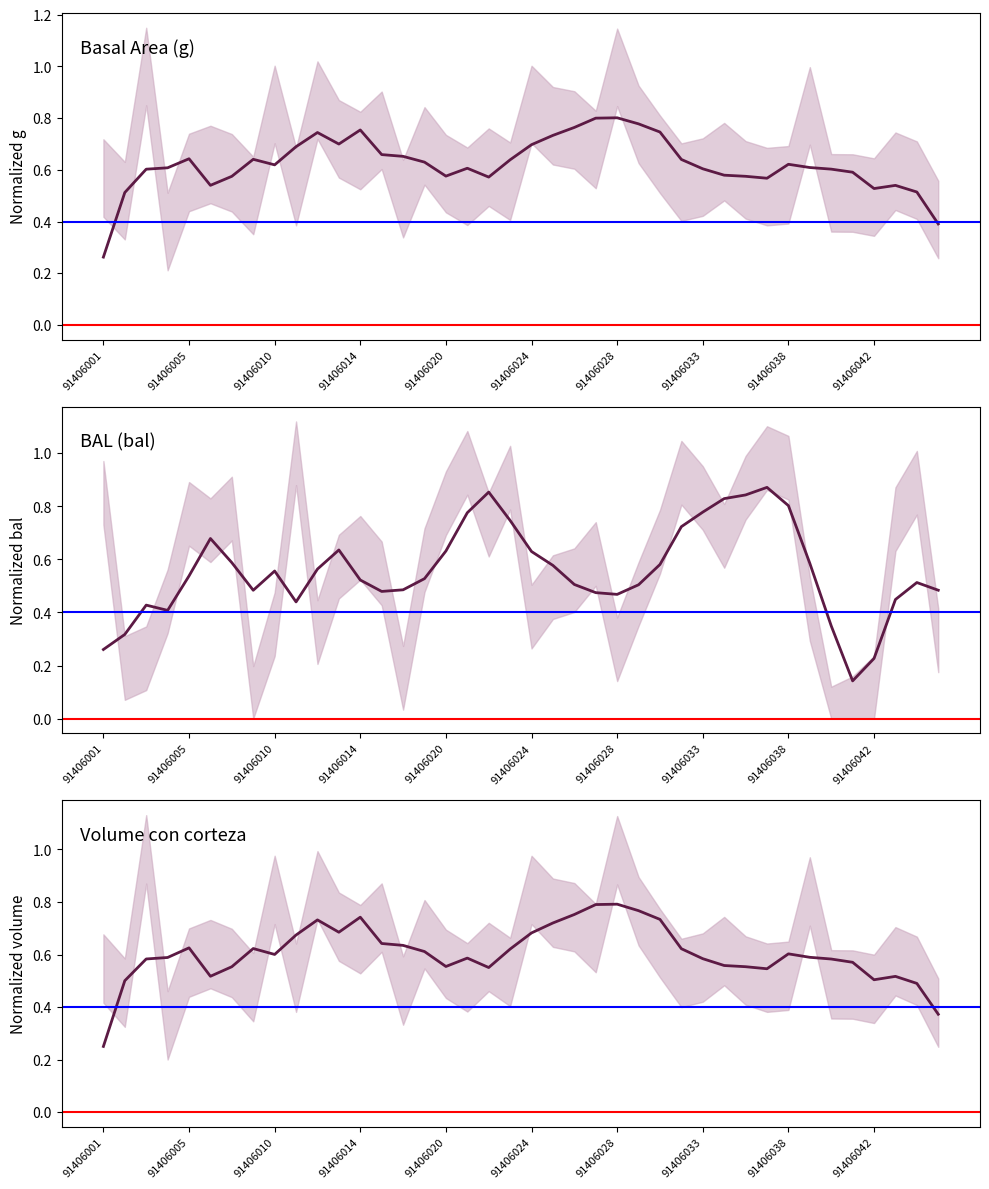

How many lines are shown in the chart?

3